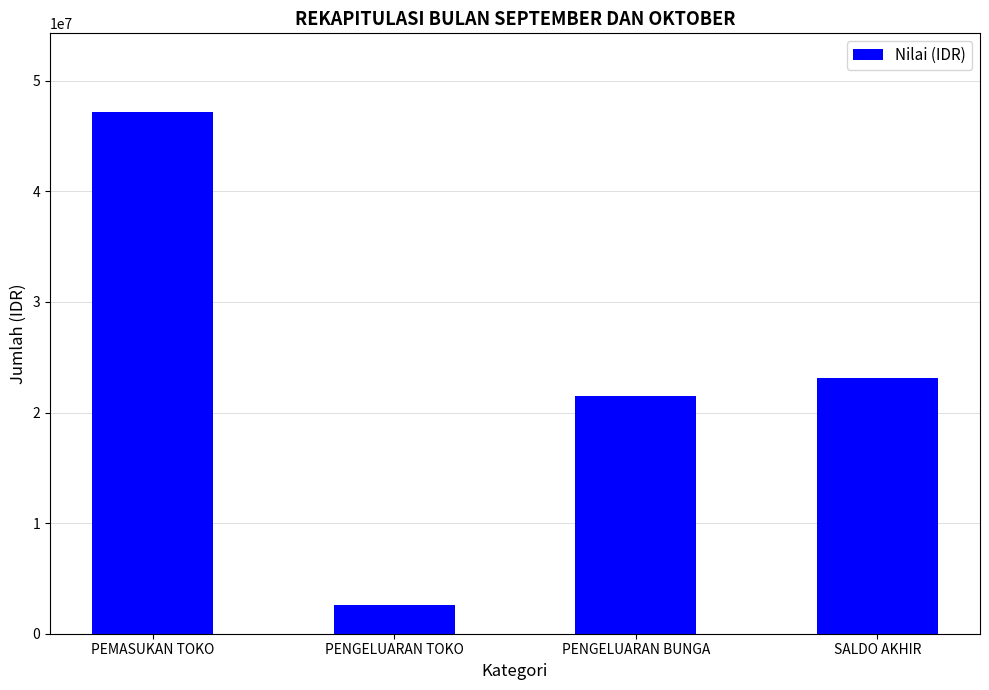

Which has a higher value, PENGELUARAN BUNGA or SALDO AKHIR?

SALDO AKHIR